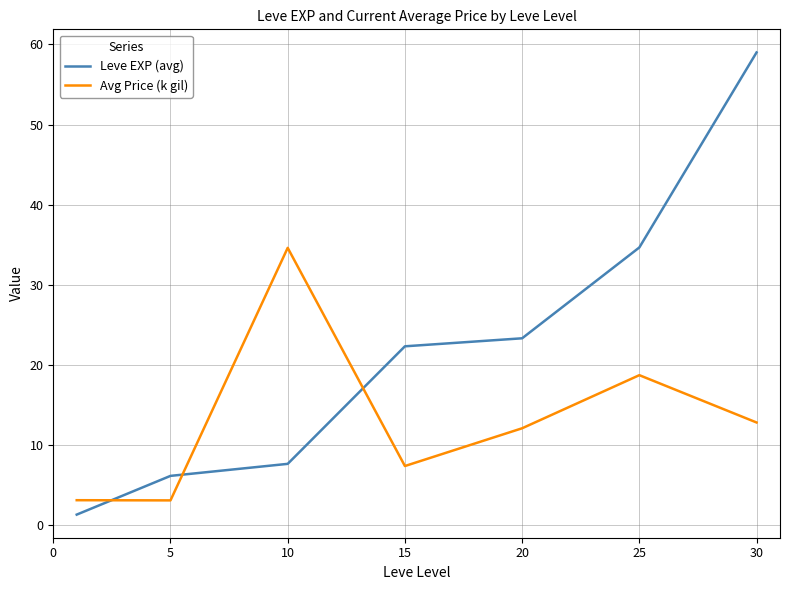

Which series has the largest range (max minus min)?

Leve EXP (avg)